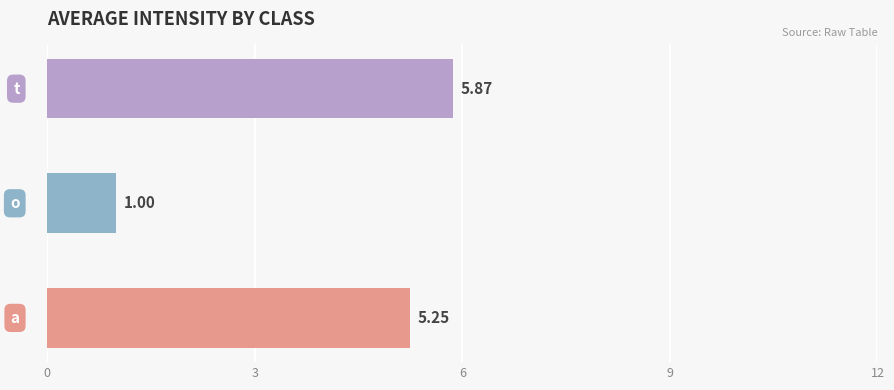

Count the values in the range 1 to 5.

1